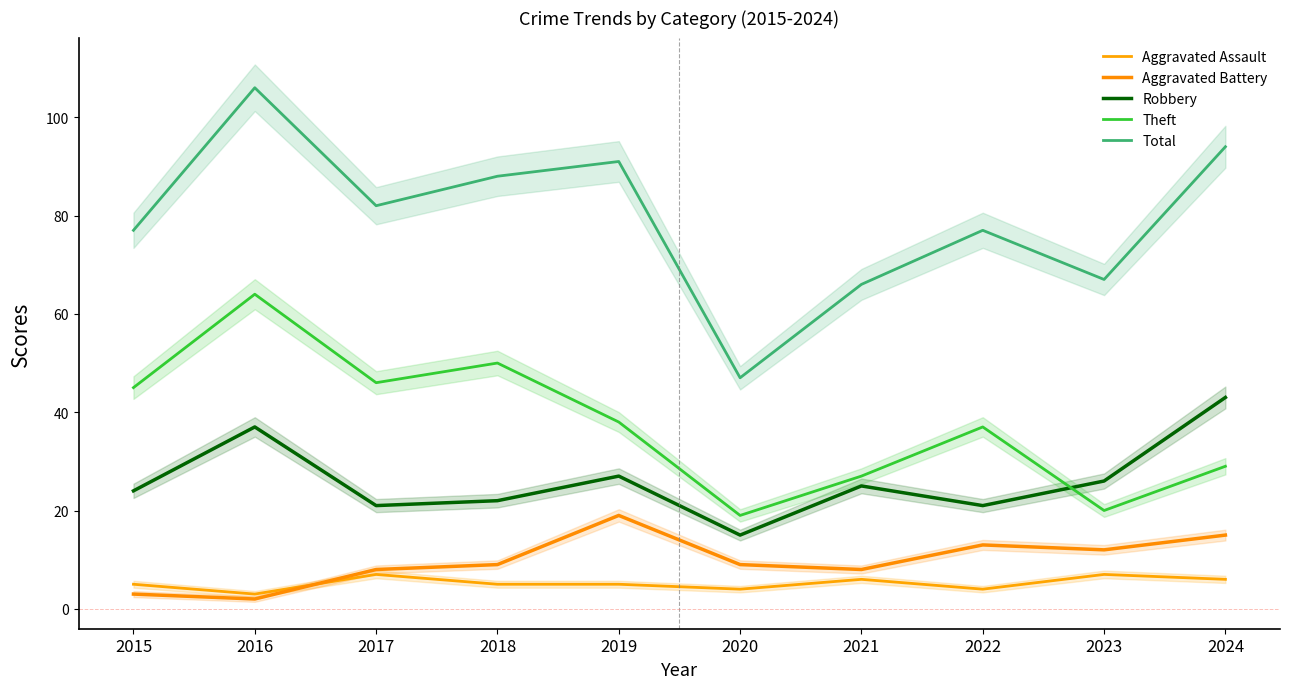

List the labels in order of Robbery value, smallest first.

2020, 2017, 2022, 2018, 2015, 2021, 2023, 2019, 2016, 2024